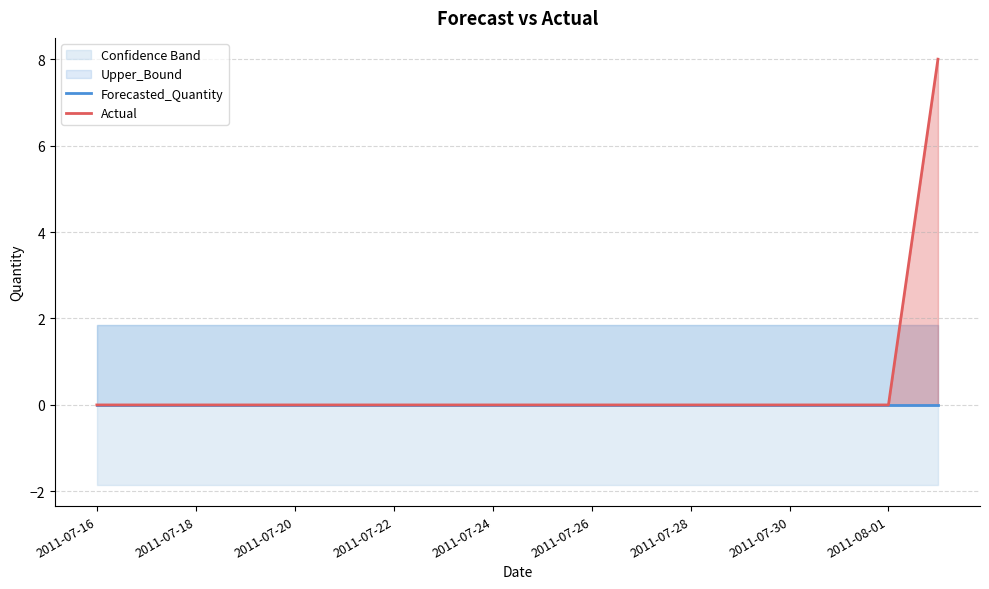

How many lines are shown in the chart?

2